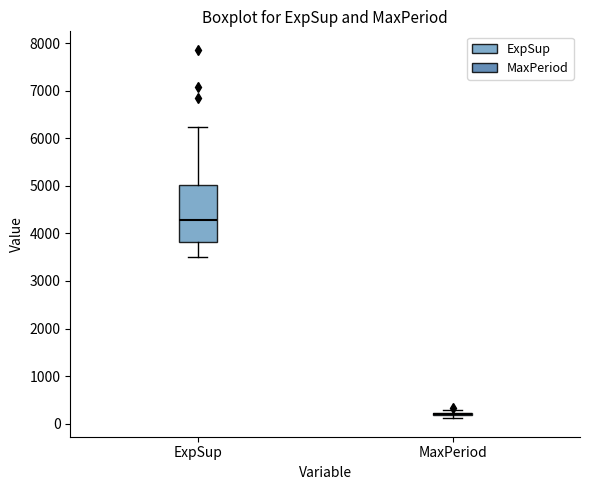

Where is the upper edge of the box for ExpSup on the y-axis? The values are not printed on the chart, so give them approximately, as read against the axis.

5000